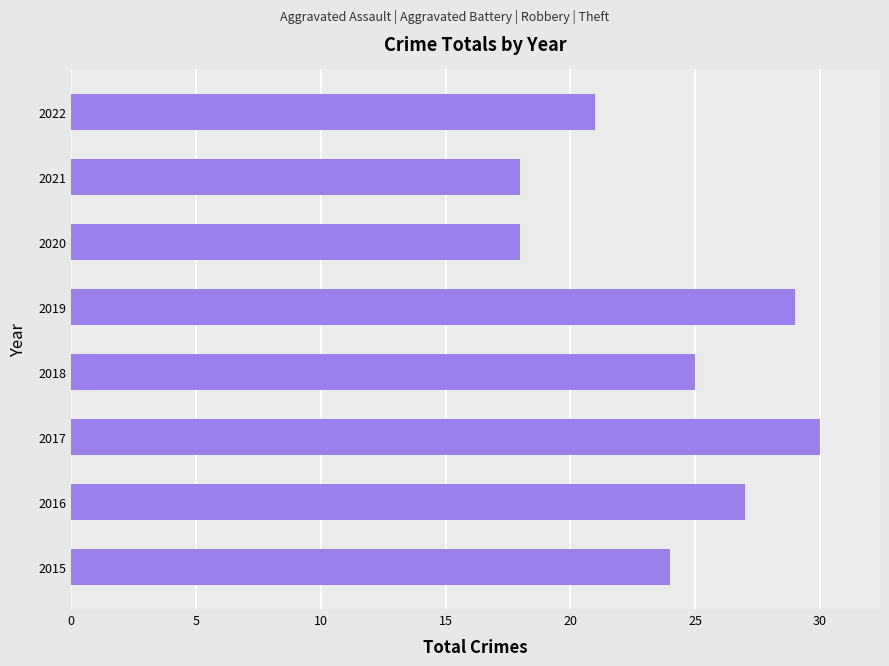

Reading top to bottom, list all the values displayed in this chart.

2022=21	2021=18	2020=18	2019=29	2018=25	2017=30	2016=27	2015=24